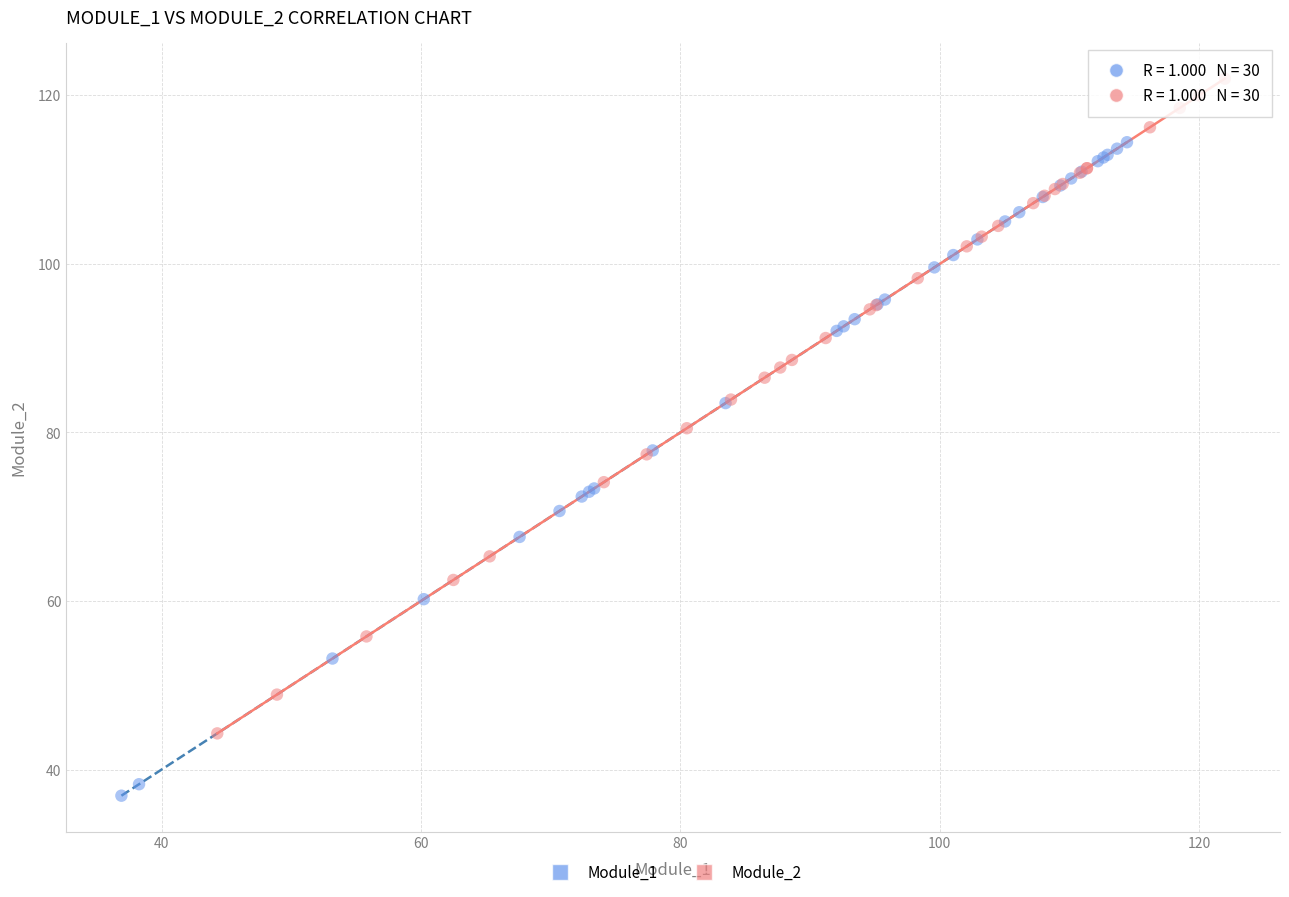

Which series contains the lowest Y value?

Module_1